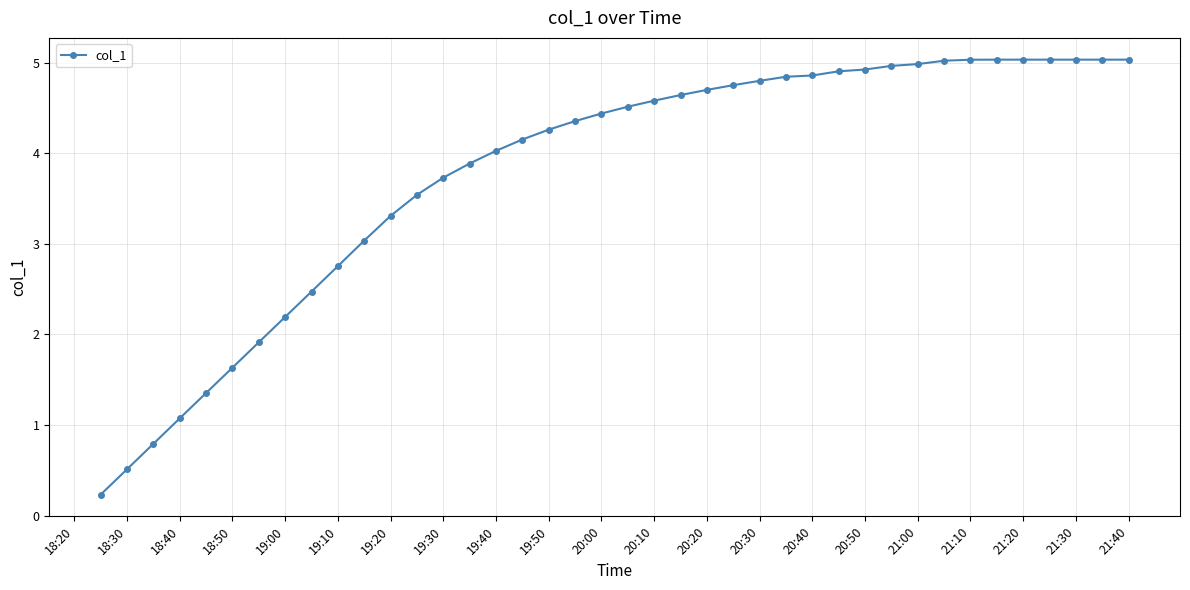

What is the value of the 27th point from the left?

4.8